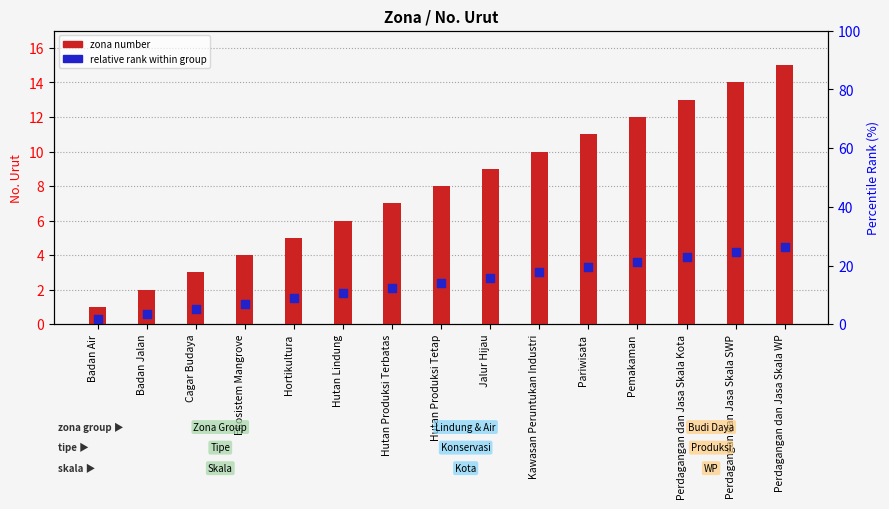

Which series contains the highest Y value?

zona number